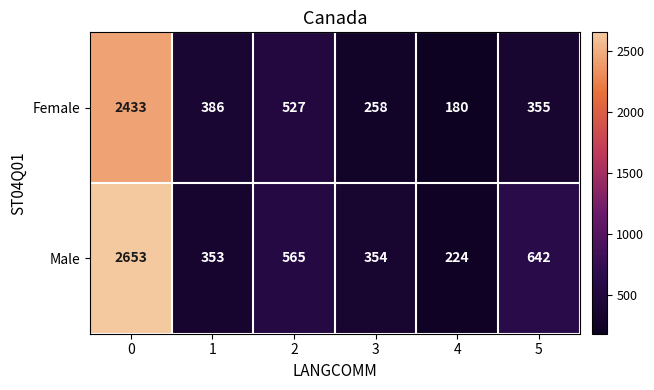

Is the value of Male at 5 greater than the value of Female at 4?

Yes